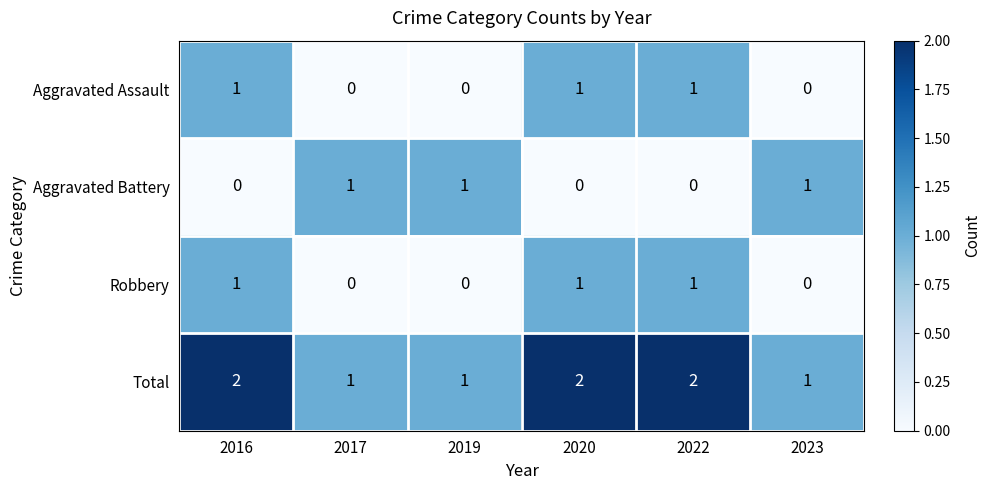

Is it true that Total equals 1 at 2017?

True